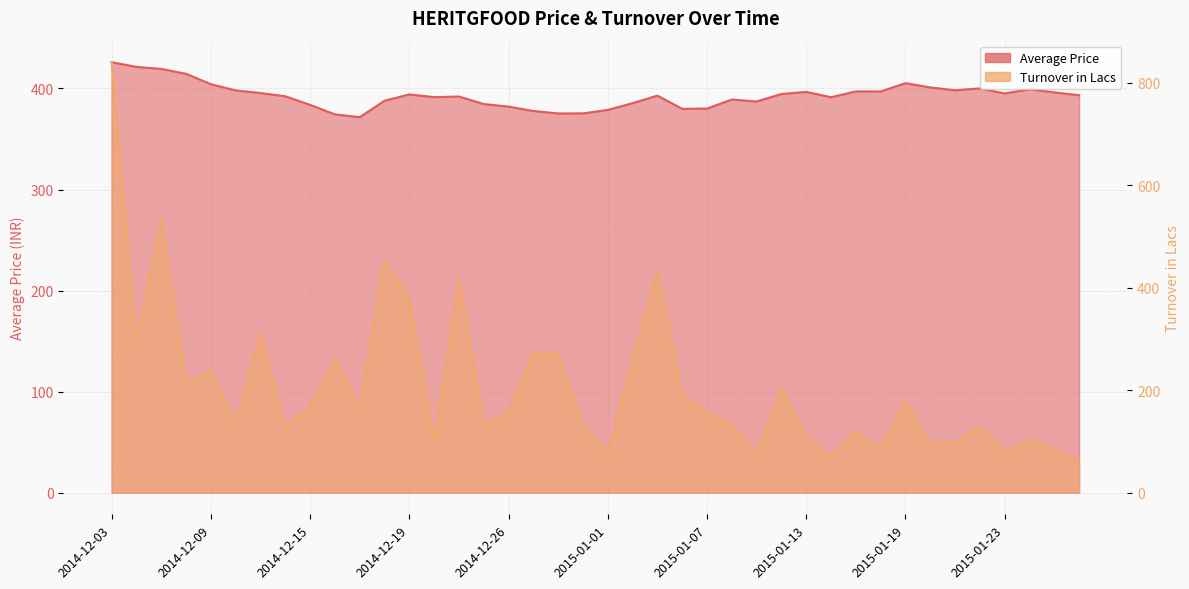

Where do Average Price and Turnover in Lacs first cross each other?

2014-12-03 and 2014-12-04